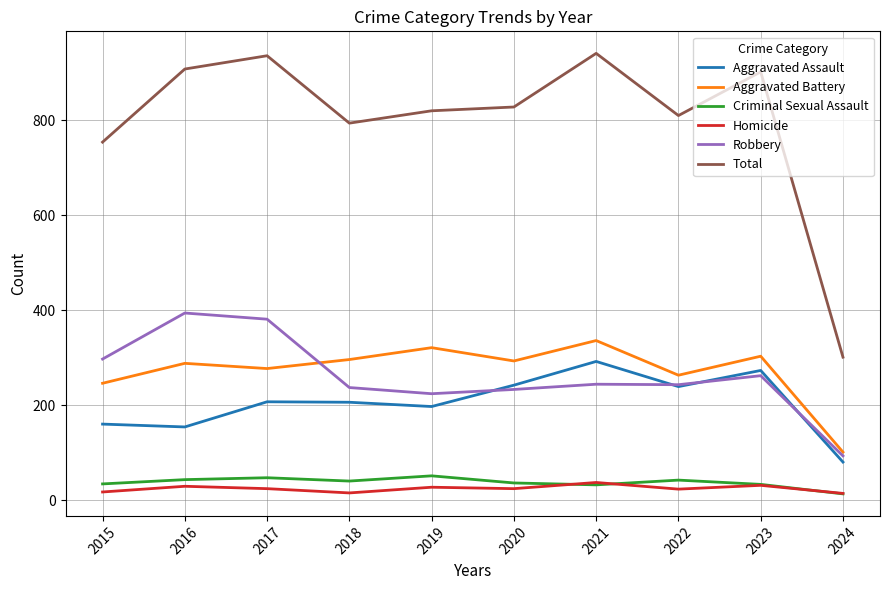

How many lines are shown in the chart?

6